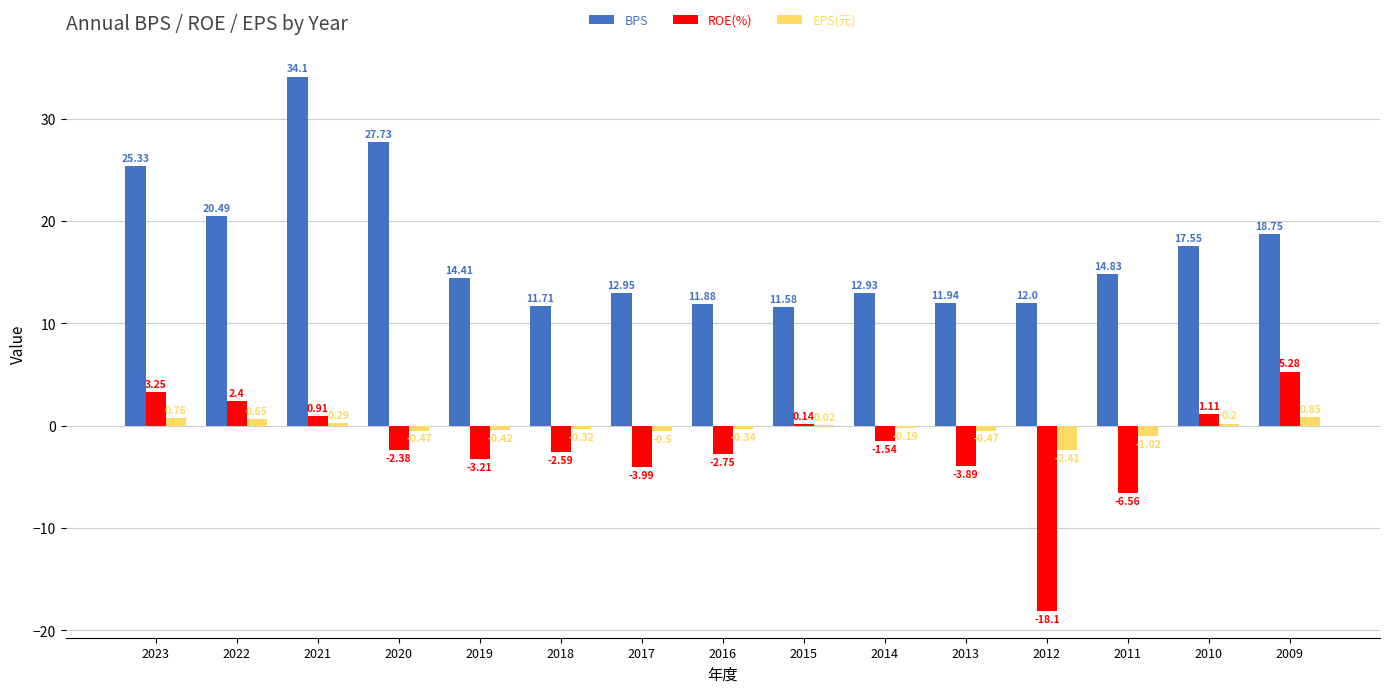

At which category is the sum across all series the highest?

2021